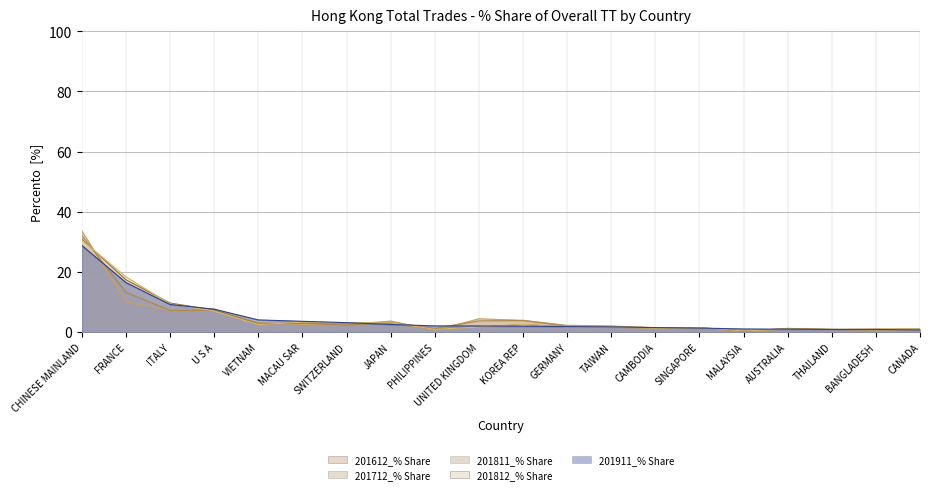

What is the approximate value of 201911_% Share at CAMBODIA?

1.5